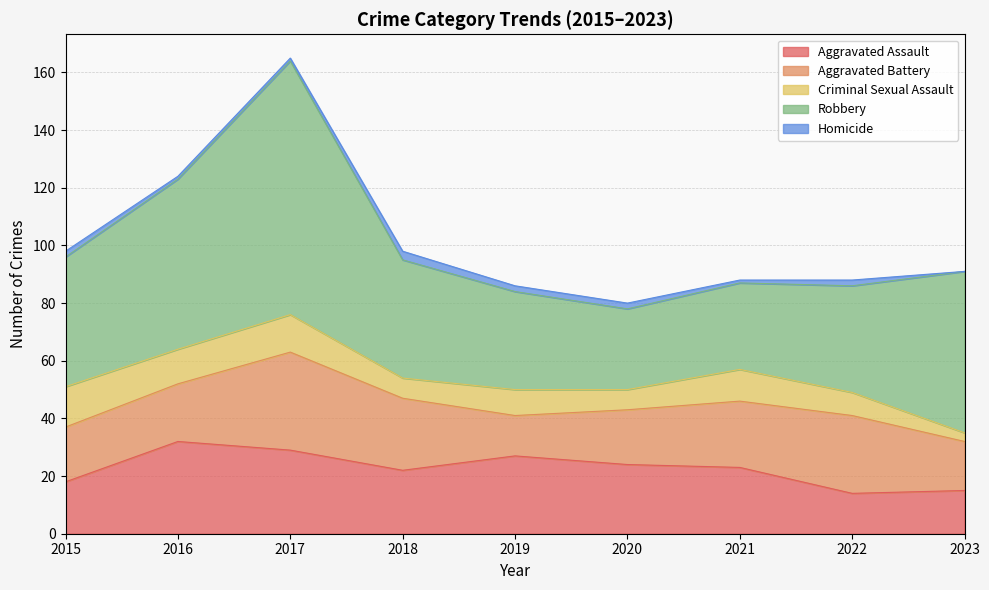

How many values in the Robbery series exceed 41?

4